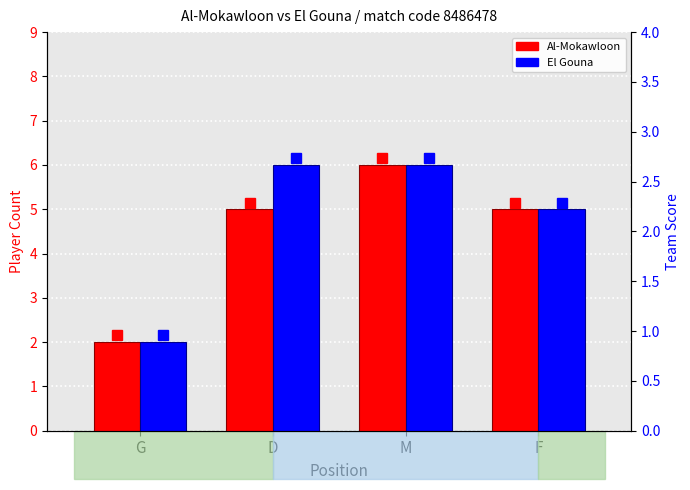

At which label does Al-Mokawloon reach its minimum?

G